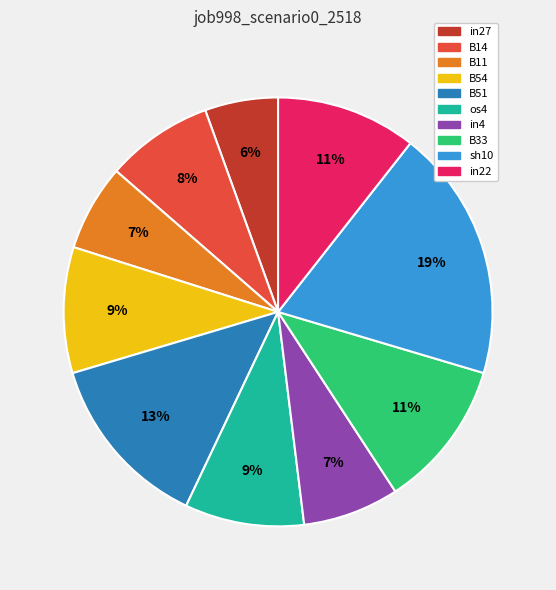

Which has a higher value, os4 or sh10?

sh10